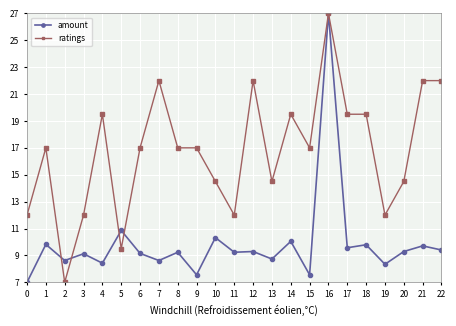

What is the greatest value displayed?

27.0